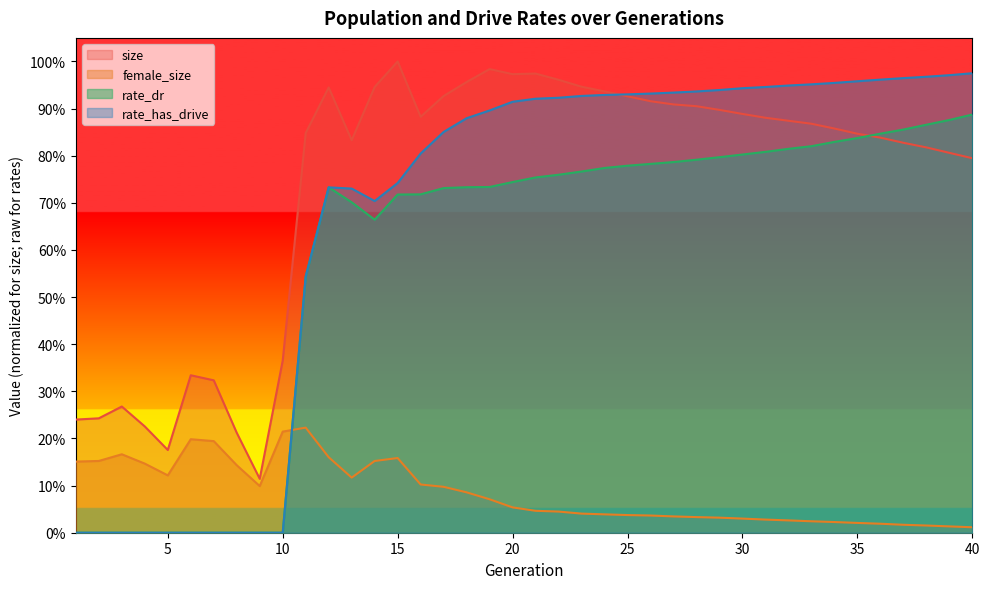

Is the value of rate_dr at 17 greater than the value of female_size at 36?

Yes